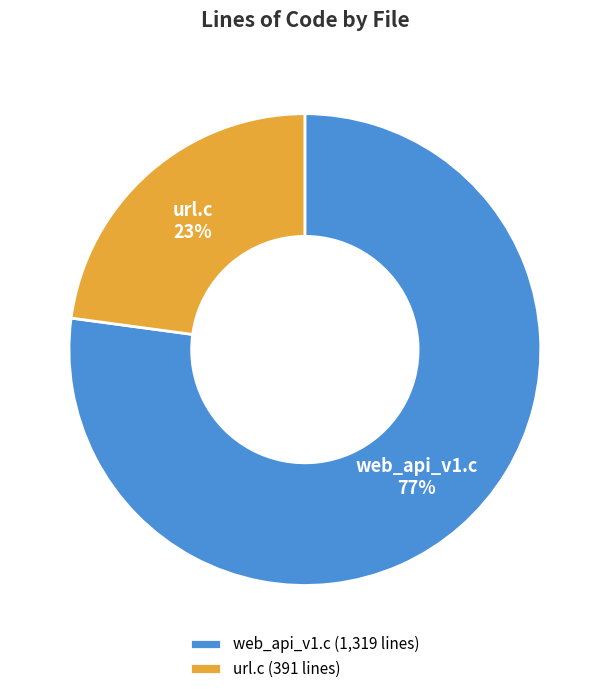

To the nearest percent, what percentage of the pie is web_api_v1.c?

77%